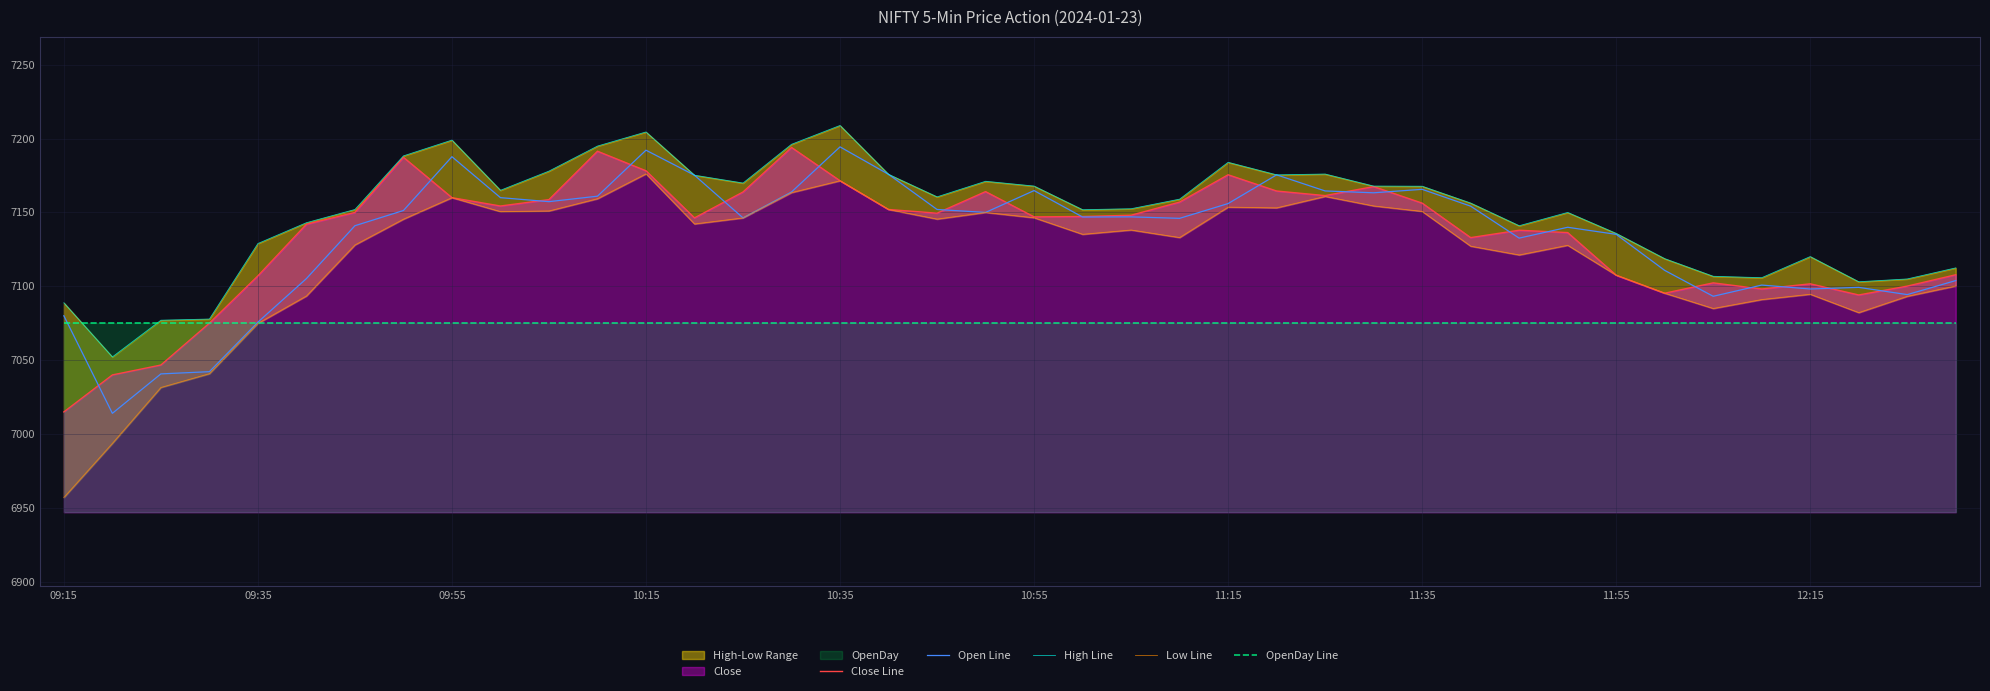

True or false: Low Line and High Line intersect in this chart.

False